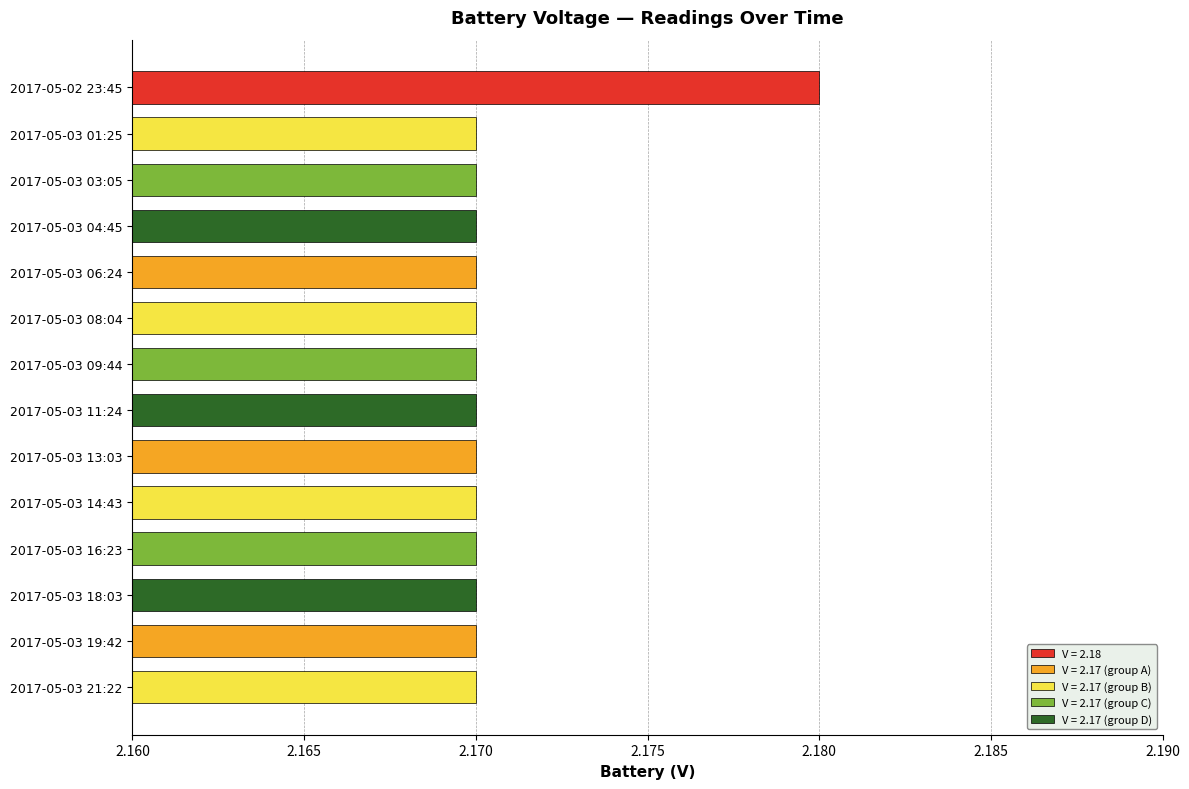

Is it true that the value at 2017-05-03 09:44 is 2.2?

True